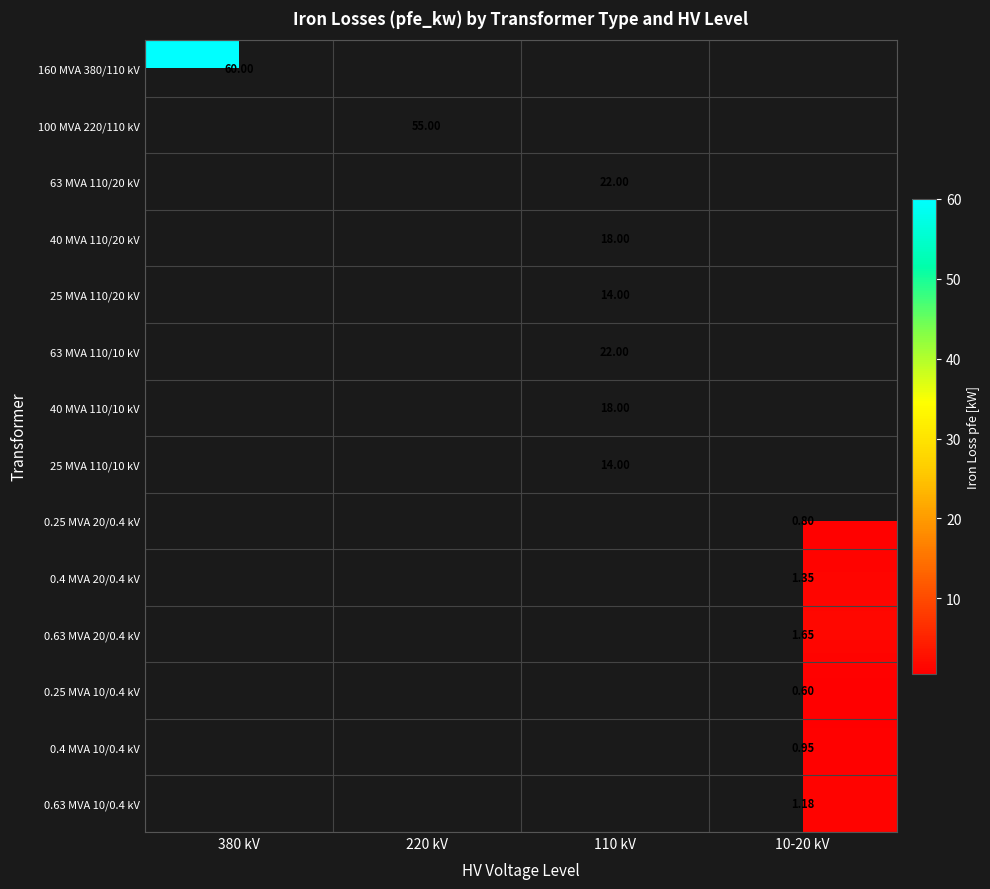

How many distinct data groups are displayed?

14